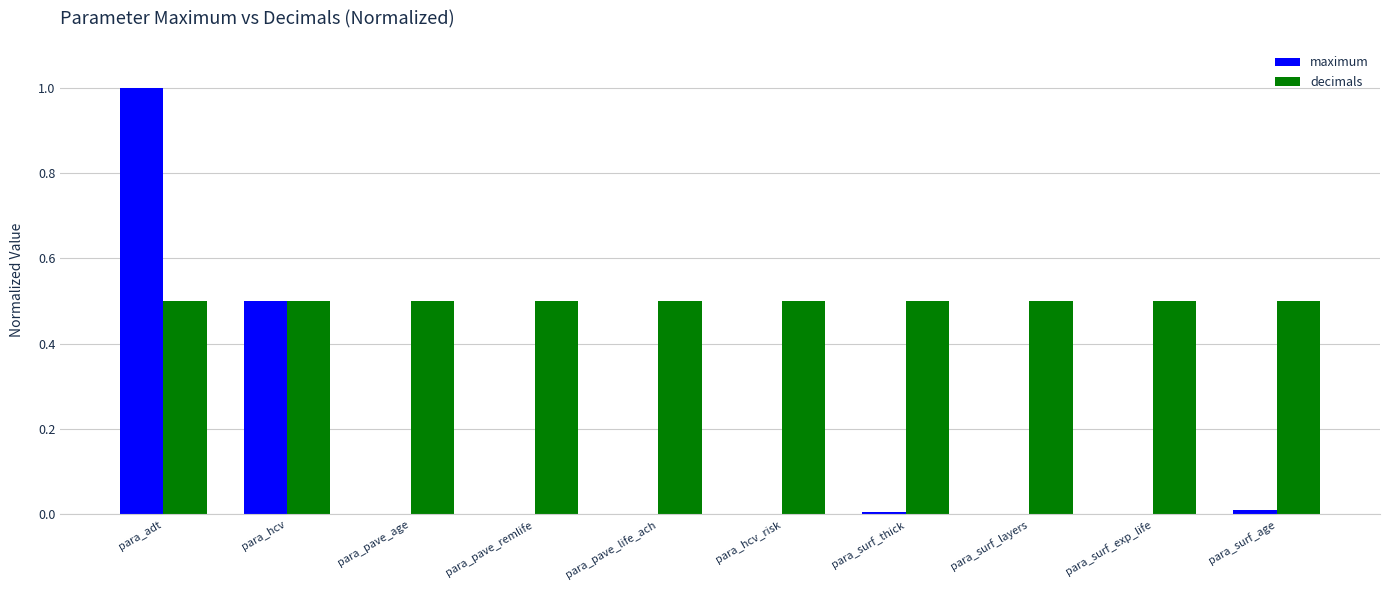

Which series has the widest spread of values?

maximum